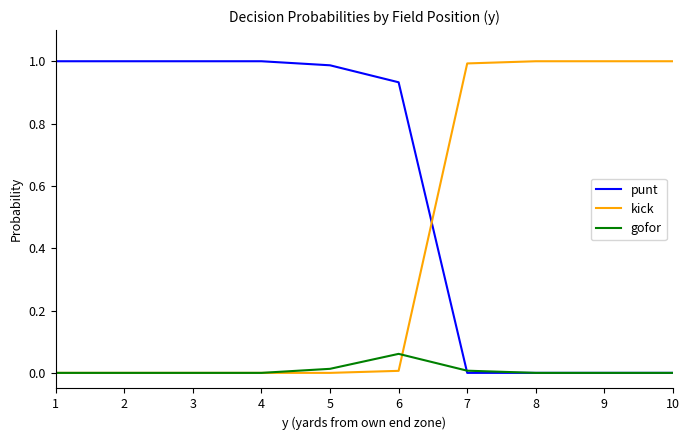

Rank the series by their average value, from highest to lowest.

punt, kick, gofor